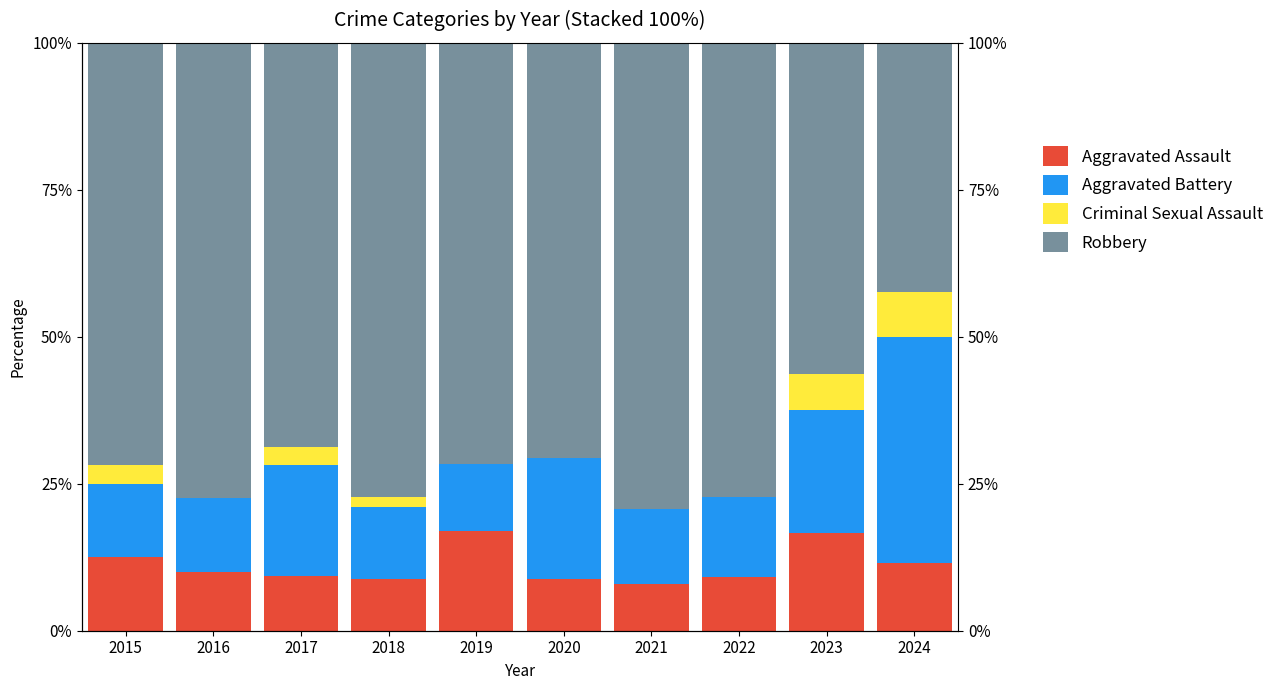

True or false: Criminal Sexual Assault has a value of 3.3 at 2022.

False